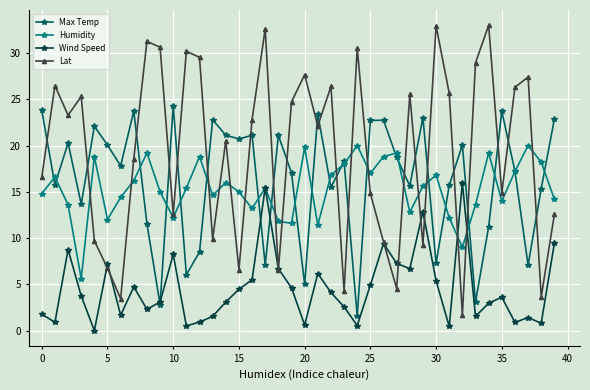

Which series has the widest spread of values?

Lat